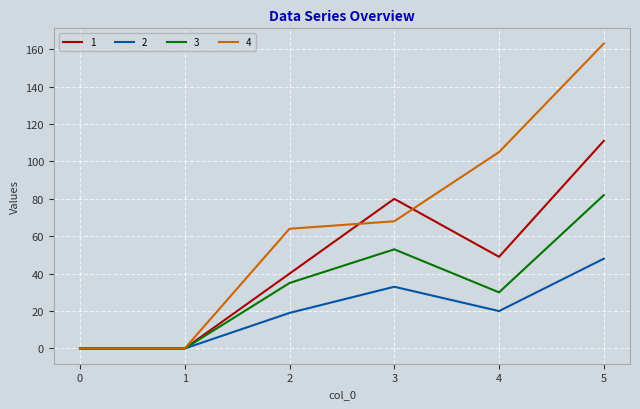

Rank the series by their maximum value, from lowest to highest.

2, 3, 1, 4